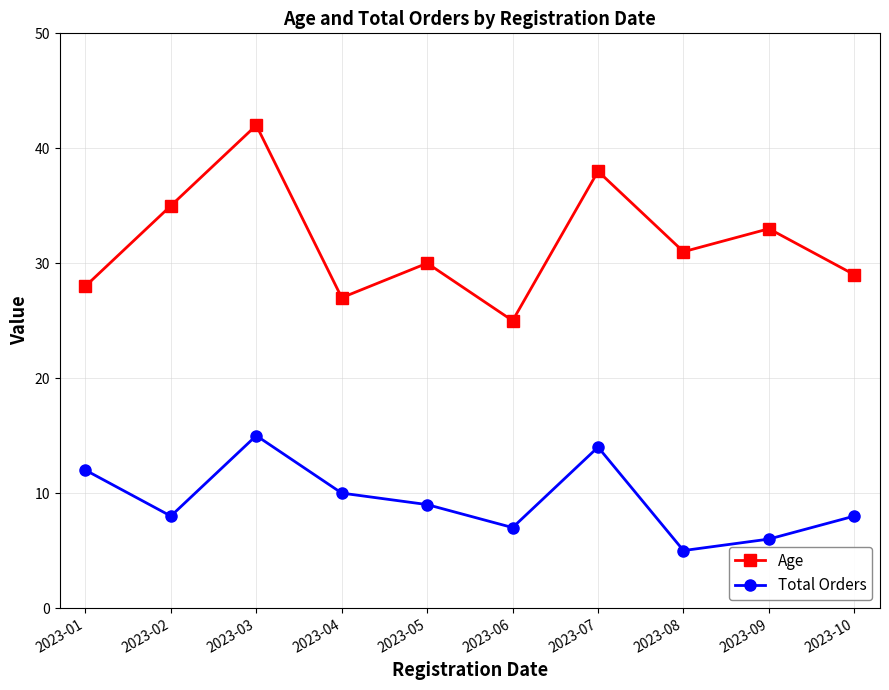

What is the spread (max minus min) of values at 2023-08?

26